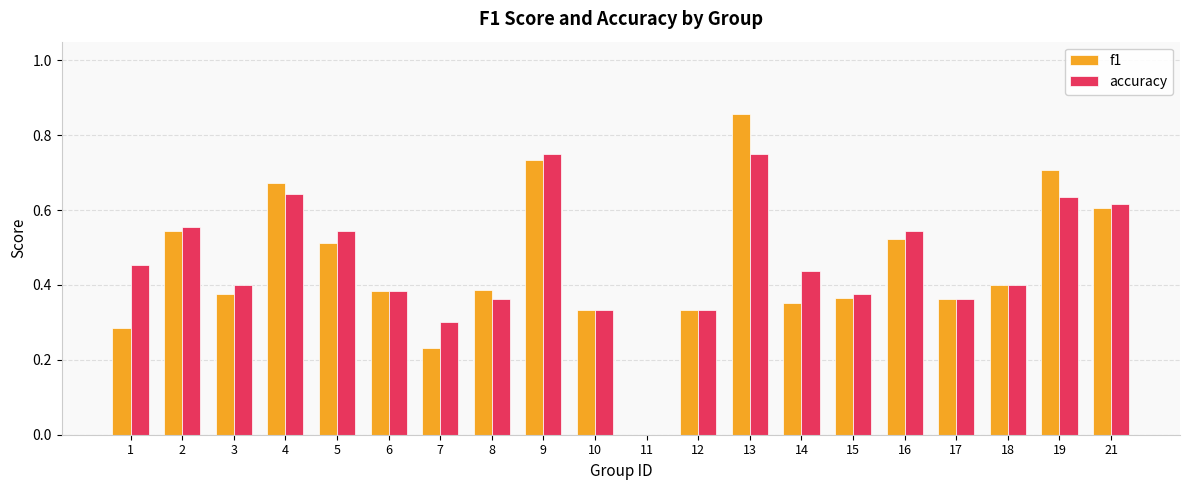

Is the value of f1 at 12 greater than the value of accuracy at 18?

No